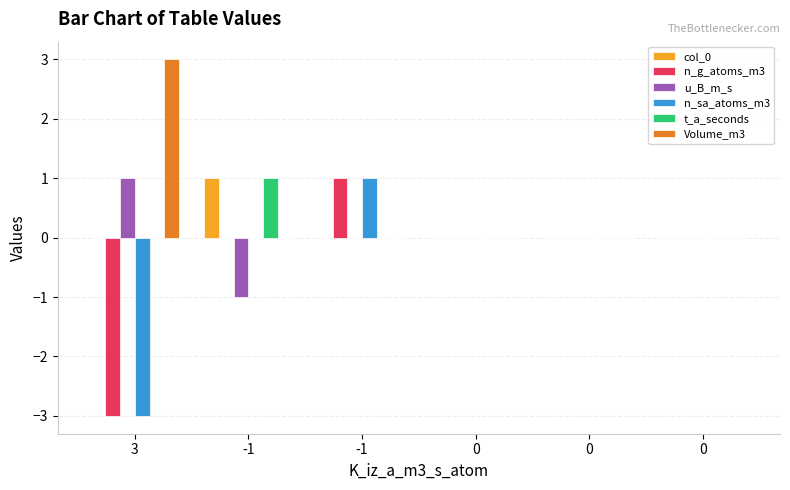

Is it true that n_sa_atoms_m3 equals 0 at 0?

True